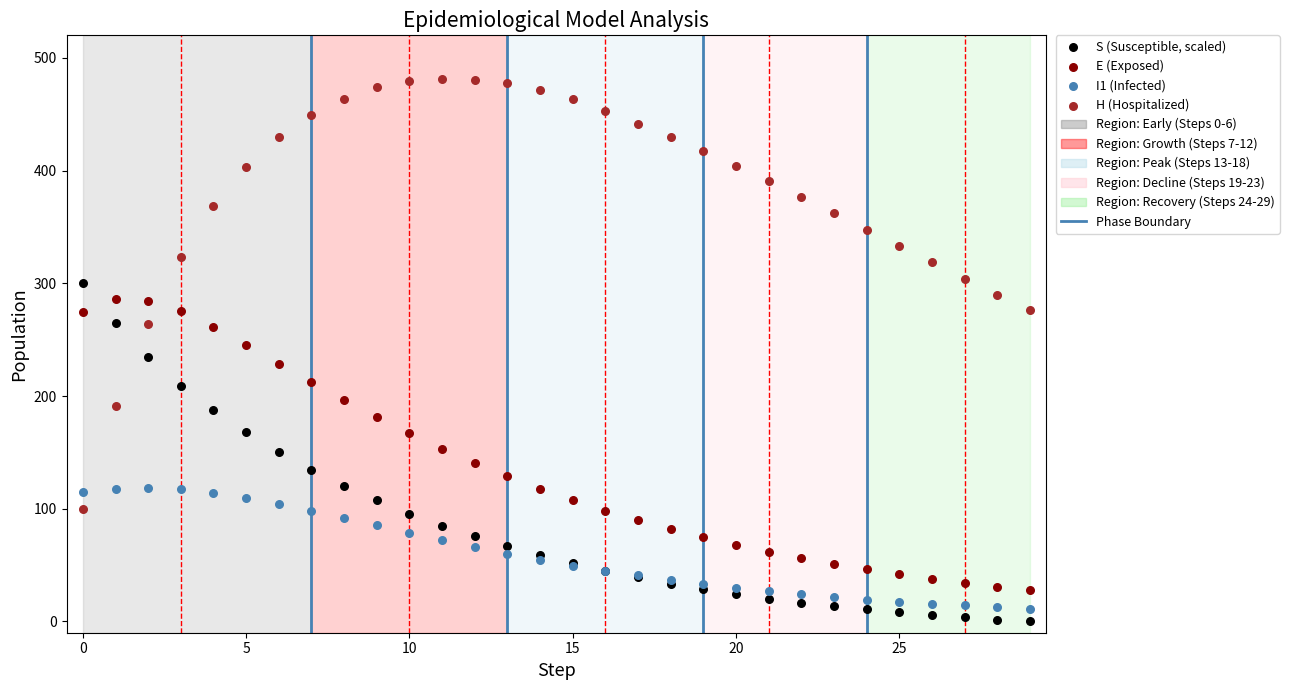

Which series contains the highest Y value?

H (Hospitalized)